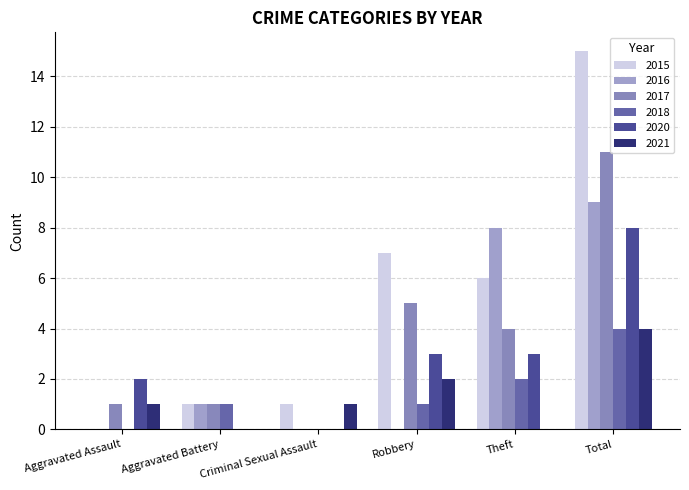

Is it true that 2020 equals 0 at Aggravated Battery?

True